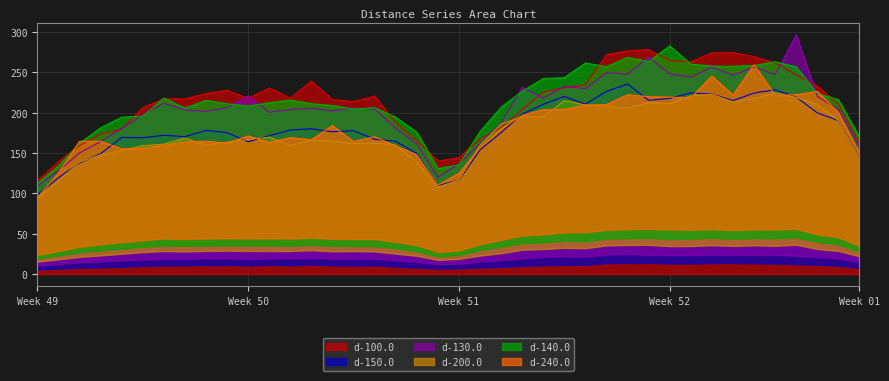

Between 17 and 19, which series saw the biggest shift?

d-140.0